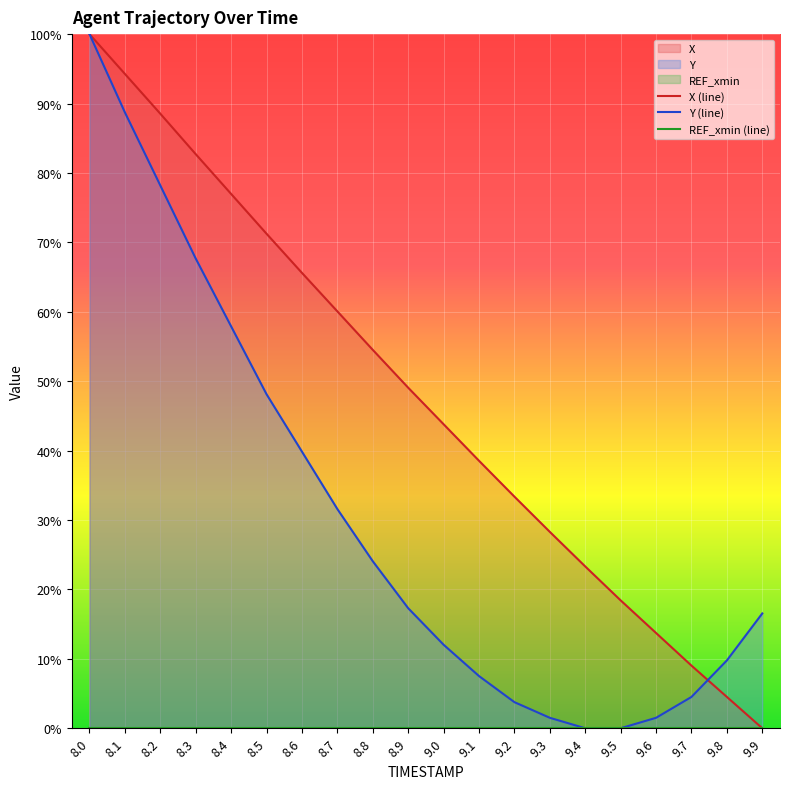

Reading left to right, what are all the values shown in this chart?

X (line): 8.0=100.0	8.1=94.3	8.2=88.5	8.3=82.7	8.4=77.0	8.5=71.2	8.6=65.6	8.7=60.1	8.8=54.5	8.9=49.1	9.0=43.8	9.1=38.5	9.2=33.4	9.3=28.3	9.4=23.3	9.5=18.4	9.6=13.7	9.7=9.0	9.8=4.5	9.9=0.0
Y (line): 8.0=100.0	8.1=88.7	8.2=78.2	8.3=67.7	8.4=57.9	8.5=48.1	8.6=39.8	8.7=31.6	8.8=24.1	8.9=17.3	9.0=12.0	9.1=7.5	9.2=3.8	9.3=1.5	9.4=0.0	9.5=0.0	9.6=1.5	9.7=4.5	9.8=9.8	9.9=16.5
REF_xmin (line): 8.0=0.0	8.1=0.0	8.2=0.0	8.3=0.0	8.4=0.0	8.5=0.0	8.6=0.0	8.7=0.0	8.8=0.0	8.9=0.0	9.0=0.0	9.1=0.0	9.2=0.0	9.3=0.0	9.4=0.0	9.5=0.0	9.6=0.0	9.7=0.0	9.8=0.0	9.9=0.0